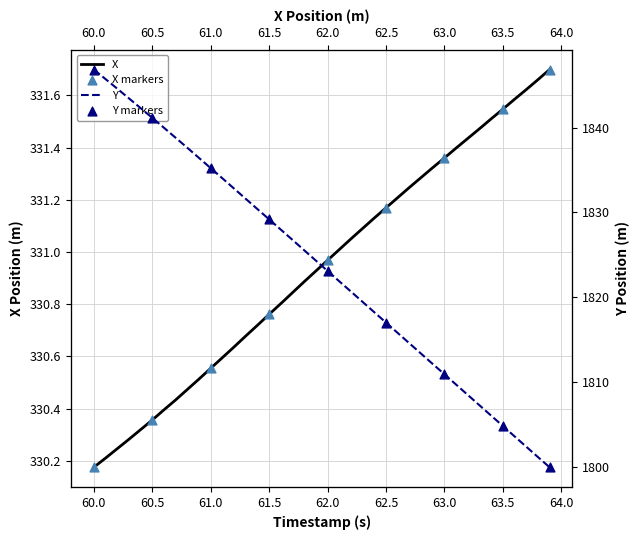

Is the value of X at 36 greater than the value of Y at 14?

No